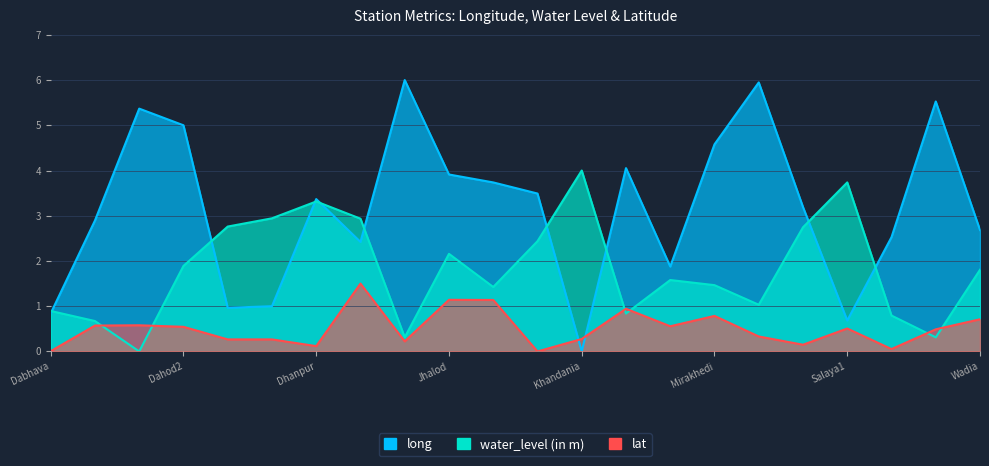

Reading left to right, what are all the values shown in this chart?

long: Dabhava=0.8	Dadhela=2.9	Dahod=5.4	Dahod2=5.0	Devgadh Baria=1.0	Devgadh bariya=1.0	Dhanpur=3.4	Fatepura(Karodia)=2.4	Garbara=6.0	Jhalod=3.9	Jhalod1=3.7	Kanjetha=3.5	Khandania=0.0	Limbdi2=4.1	Limkheda=1.9	Mirakhedi=4.6	Panchwada=5.9	Pipero=3.2	Salaya1=0.7	Tokarba=2.5	Varamkheda=5.5	Wadia=2.7
water_level: Dabhava=0.9	Dadhela=0.7	Dahod=0.0	Dahod2=1.9	Devgadh Baria=2.8	Devgadh bariya=2.9	Dhanpur=3.3	Fatepura(Karodia)=2.9	Garbara=0.3	Jhalod=2.2	Jhalod1=1.4	Kanjetha=2.4	Khandania=4.0	Limbdi2=0.8	Limkheda=1.6	Mirakhedi=1.5	Panchwada=1.0	Pipero=2.7	Salaya1=3.7	Tokarba=0.8	Varamkheda=0.3	Wadia=1.8
lat: Dabhava=0.0	Dadhela=0.6	Dahod=0.6	Dahod2=0.5	Devgadh Baria=0.3	Devgadh bariya=0.3	Dhanpur=0.1	Fatepura(Karodia)=1.5	Garbara=0.2	Jhalod=1.1	Jhalod1=1.1	Kanjetha=0.0	Khandania=0.3	Limbdi2=0.9	Limkheda=0.6	Mirakhedi=0.8	Panchwada=0.3	Pipero=0.1	Salaya1=0.5	Tokarba=0.1	Varamkheda=0.5	Wadia=0.7